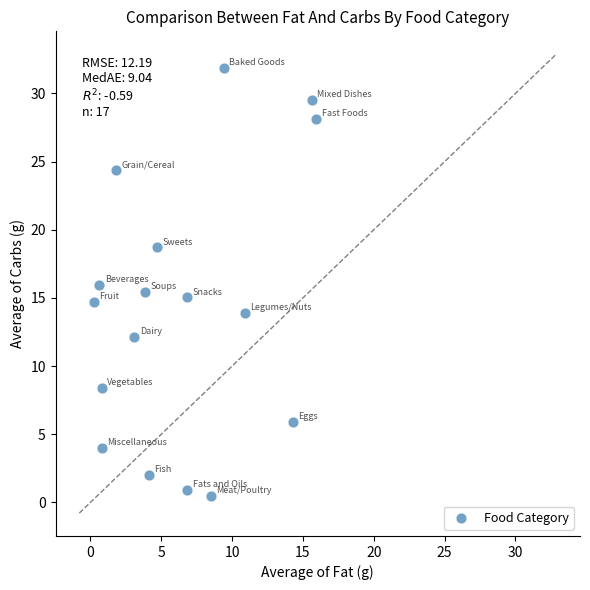

What is the range of Y values (max minus min)?

31.4